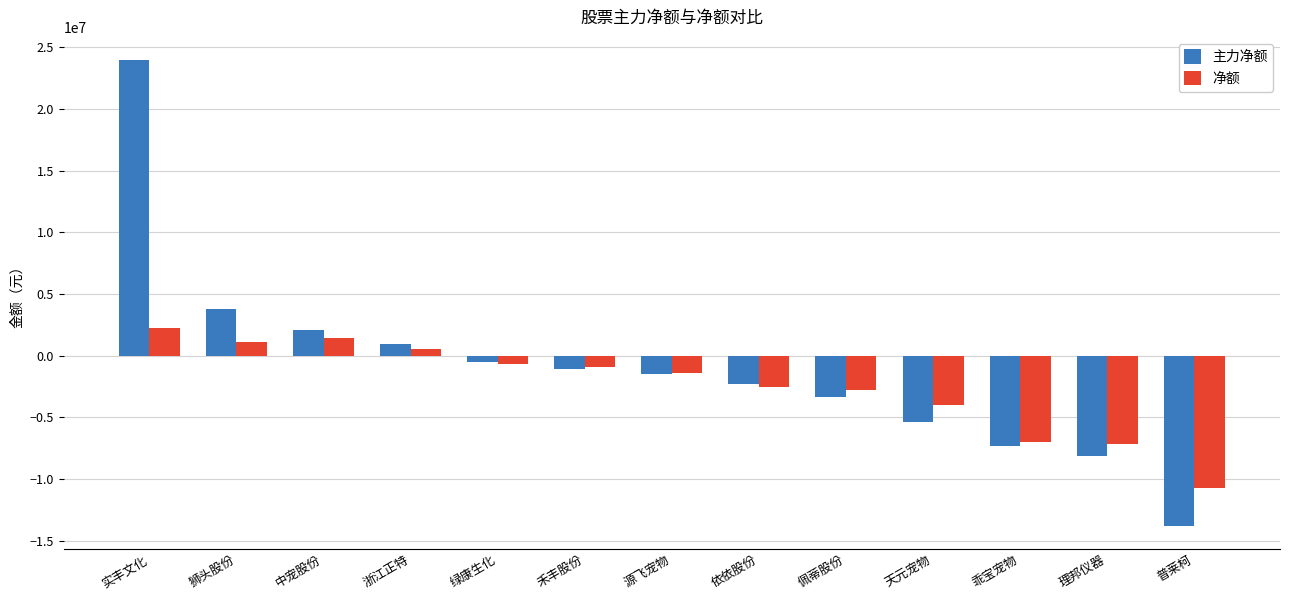

Rank the series at 佩蒂股份 from lowest to highest value.

主力净额, 净额